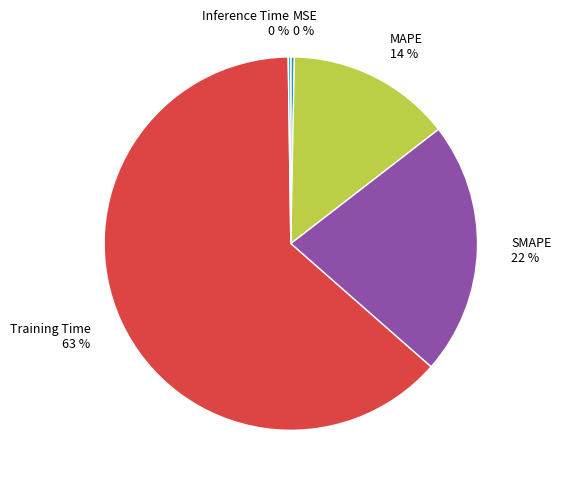

Which category accounts for the majority?

Training Time